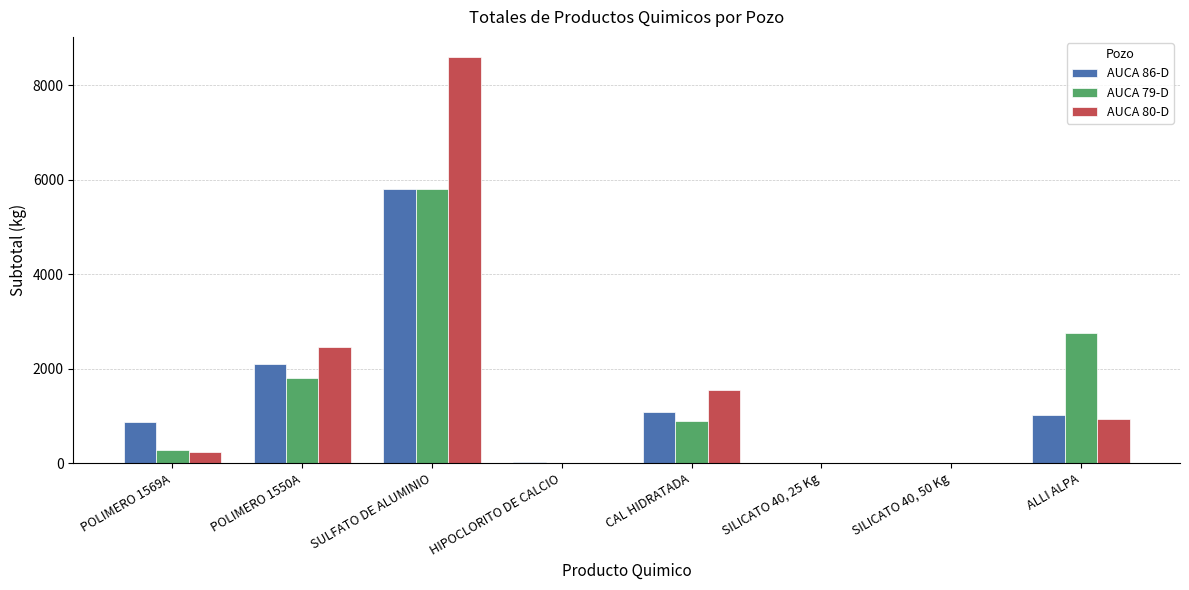

Is it true that AUCA 80-D equals 0 at HIPOCLORITO DE CALCIO?

True